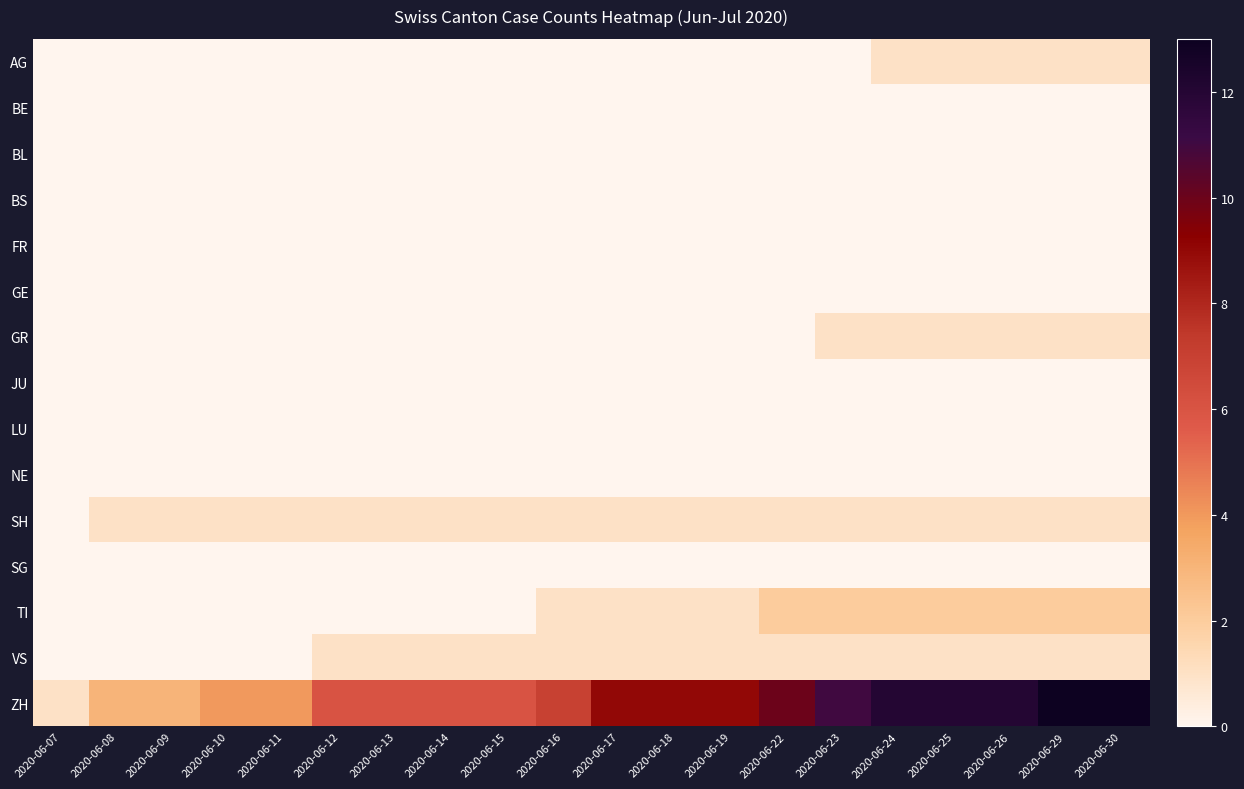

How many series are shown in this chart?

15